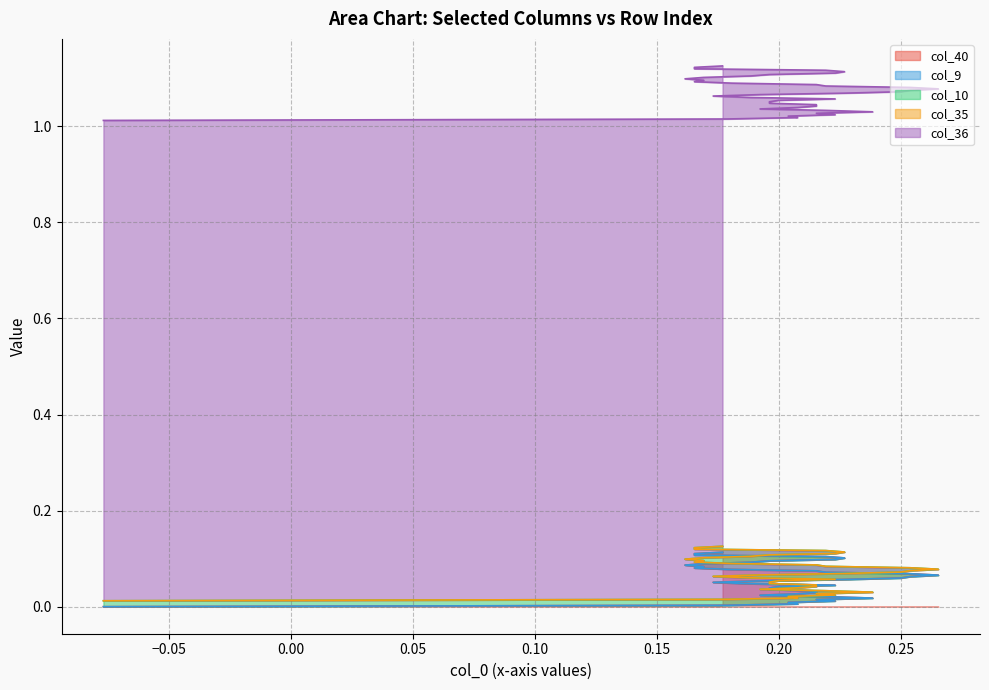

True or false: col_36 has more than 0 interior local peaks.

False